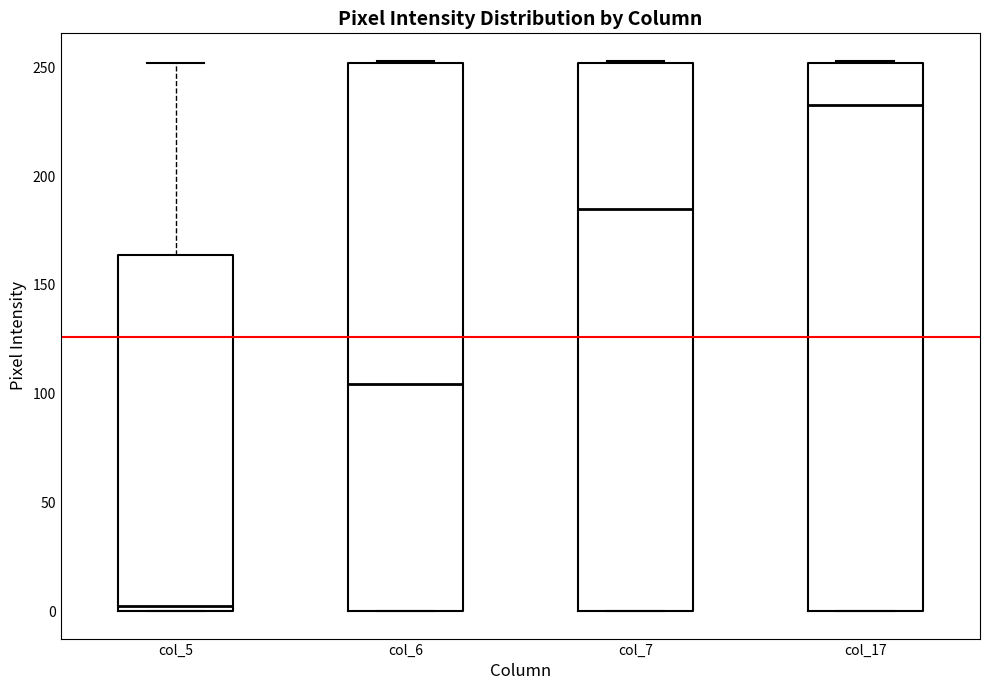

Reading left to right, transcribe this box plot: for each box, give where its median line is, the range the box spans, and where its two whiskers end, as read against the y-axis. The values are not printed on the chart, so give them approximately, as read against the axis.

col_5: median 5, box 0 to 165, whiskers 0 to 250
col_6: median 105, box 0 to 250, whiskers 0 to 255
col_7: median 185, box 0 to 250, whiskers 0 to 255
col_17: median 235, box 0 to 250, whiskers 0 to 255